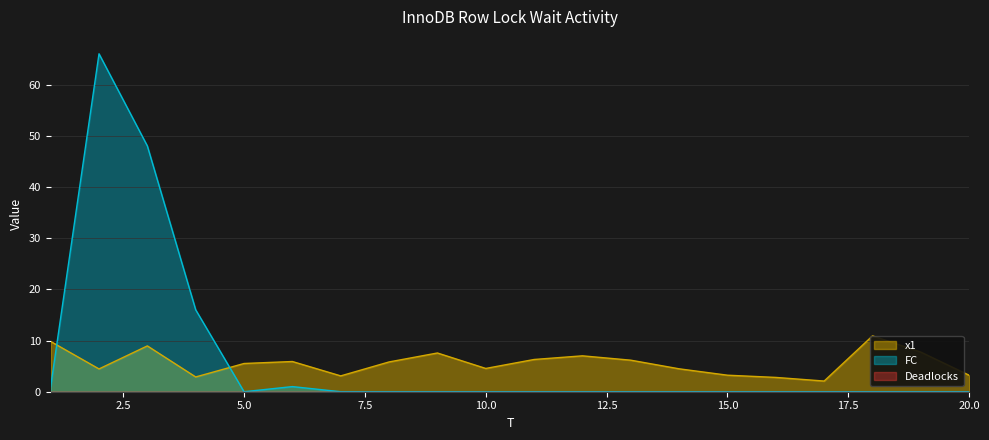

True or false: FC has more than 1 points higher than both neighbors.

True